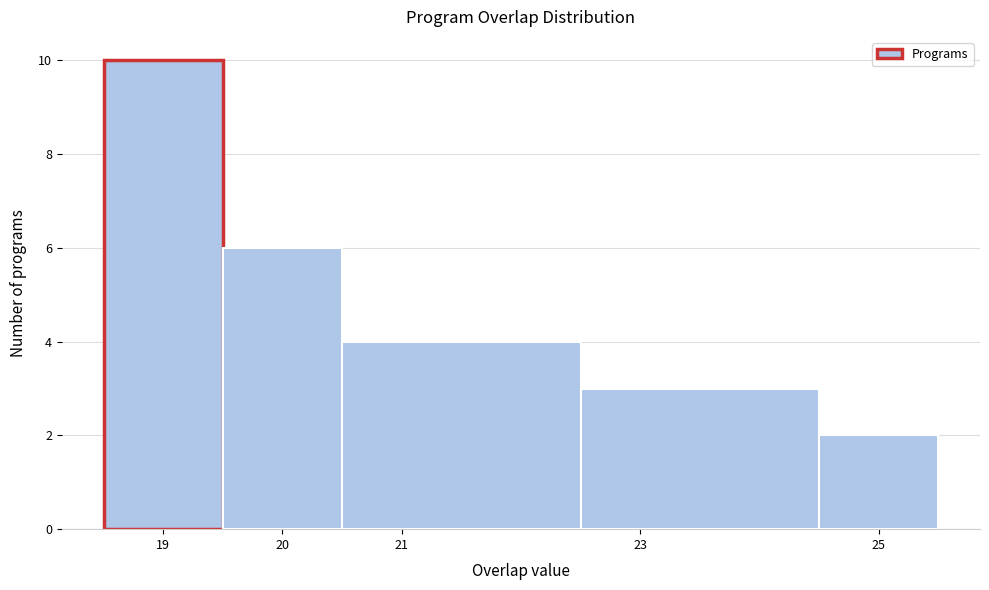

Over which range of the x-axis is the bar tallest?

18.5 to 19.5